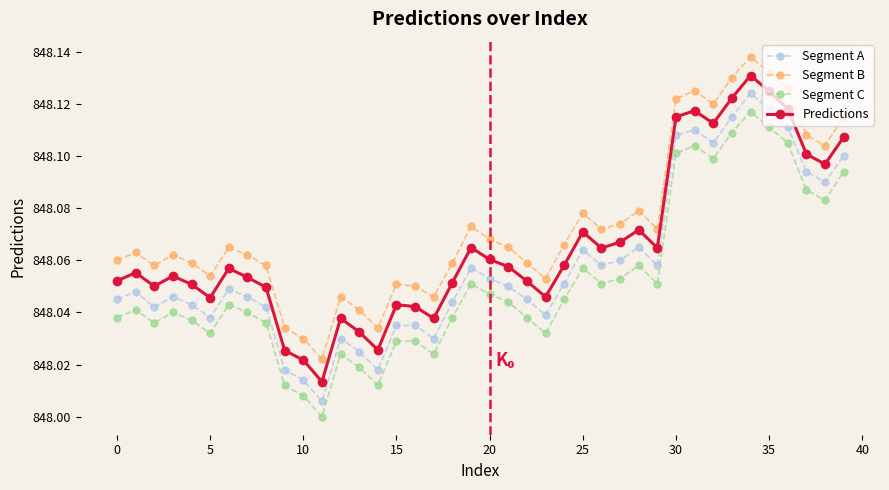

What is the sum of all Segment B values?

33922.9